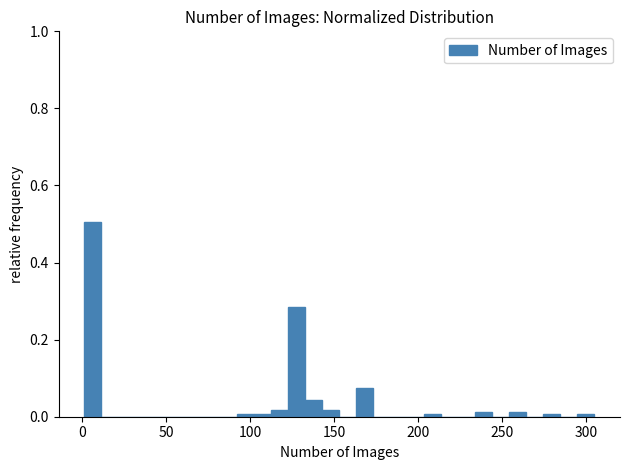

Read against the x-axis, roughly where is the centre of the tallest bar?

5